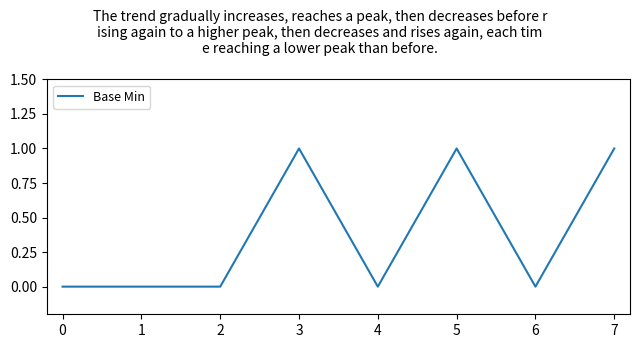

What is the sum of all values?

3